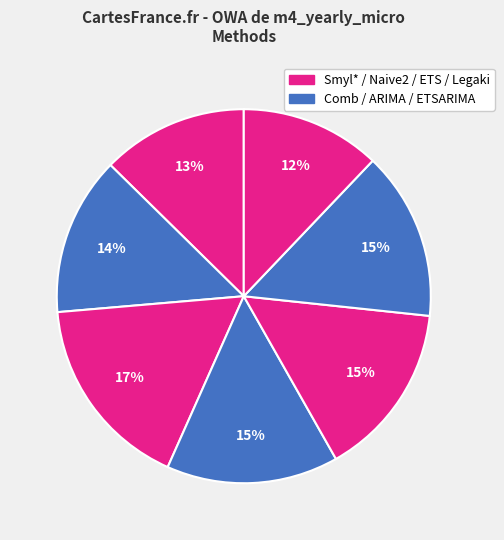

Is there a majority slice in this chart?

No